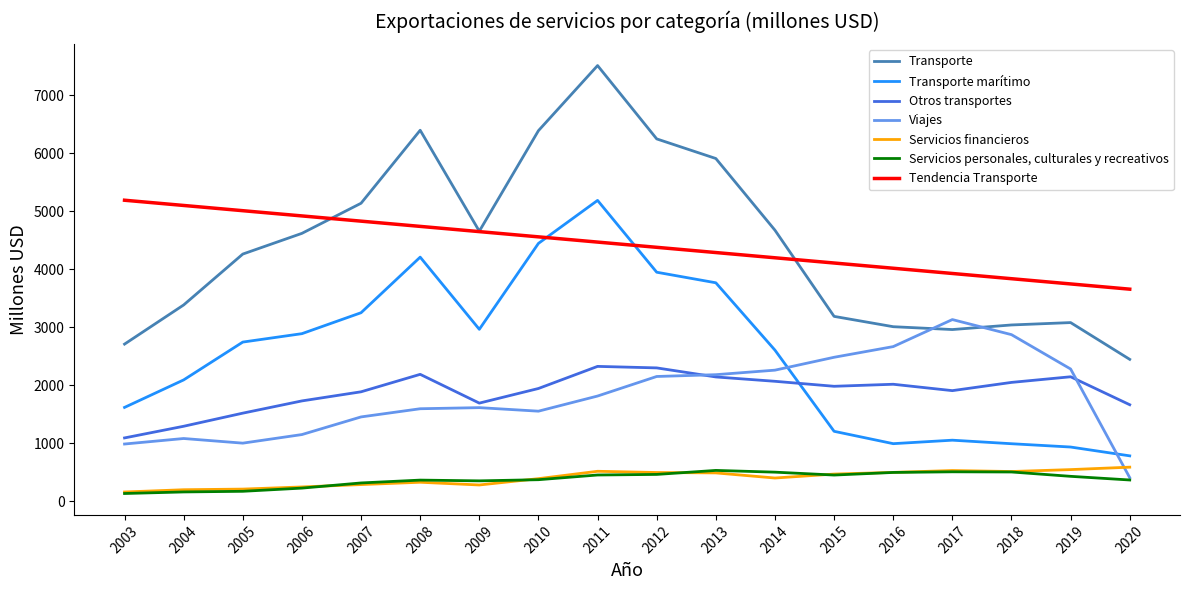

List the series in order of their peak value, lowest first.

Servicios personales, culturales y recreativos, Servicios financieros, Otros transportes, Viajes, Transporte marítimo, Tendencia Transporte, Transporte